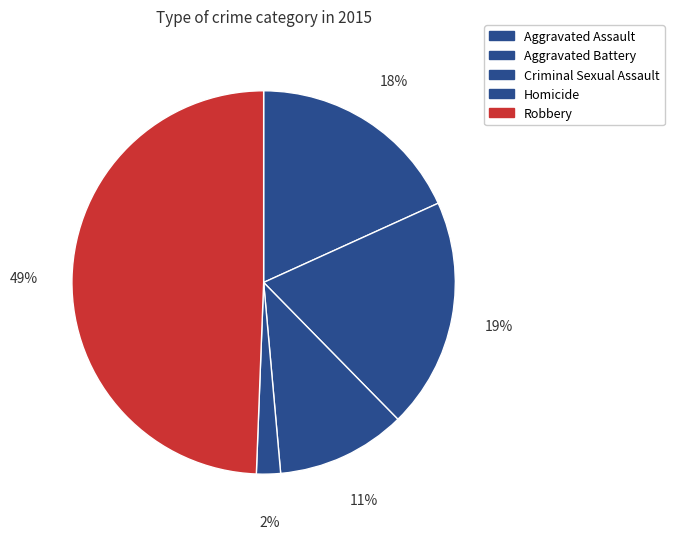

What percentage is the Aggravated Assault slice, to the nearest percent?

18%